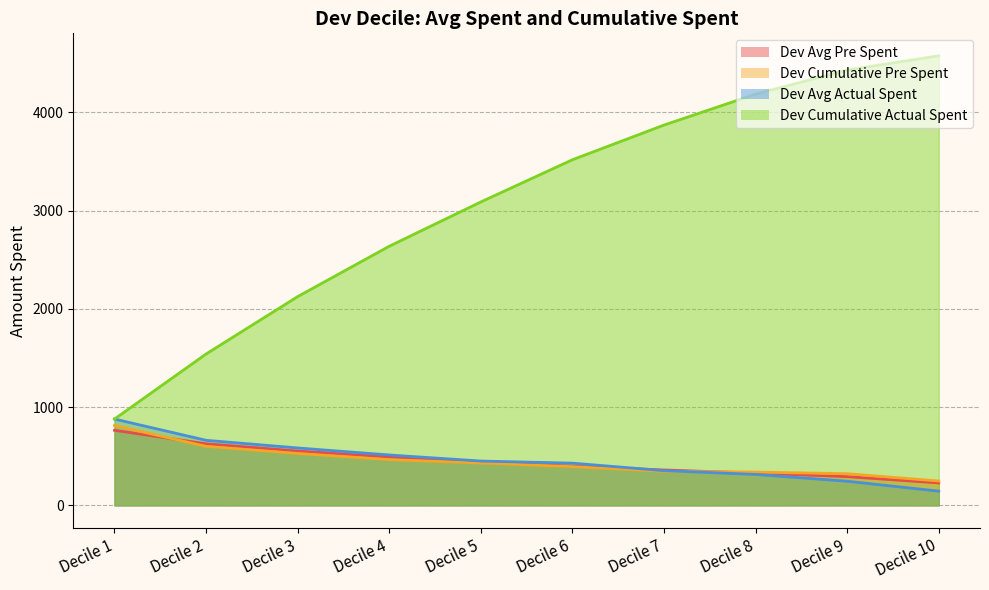

How many data points does each series have?

10